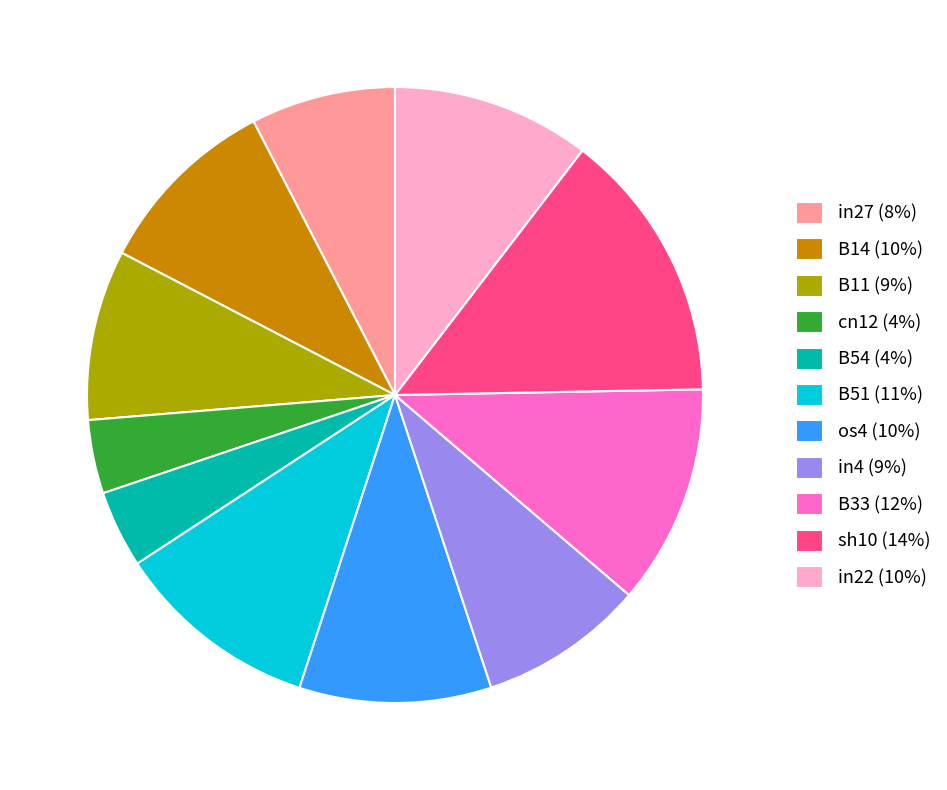

The B33 slice represents 12% of the pie. True or false?

True